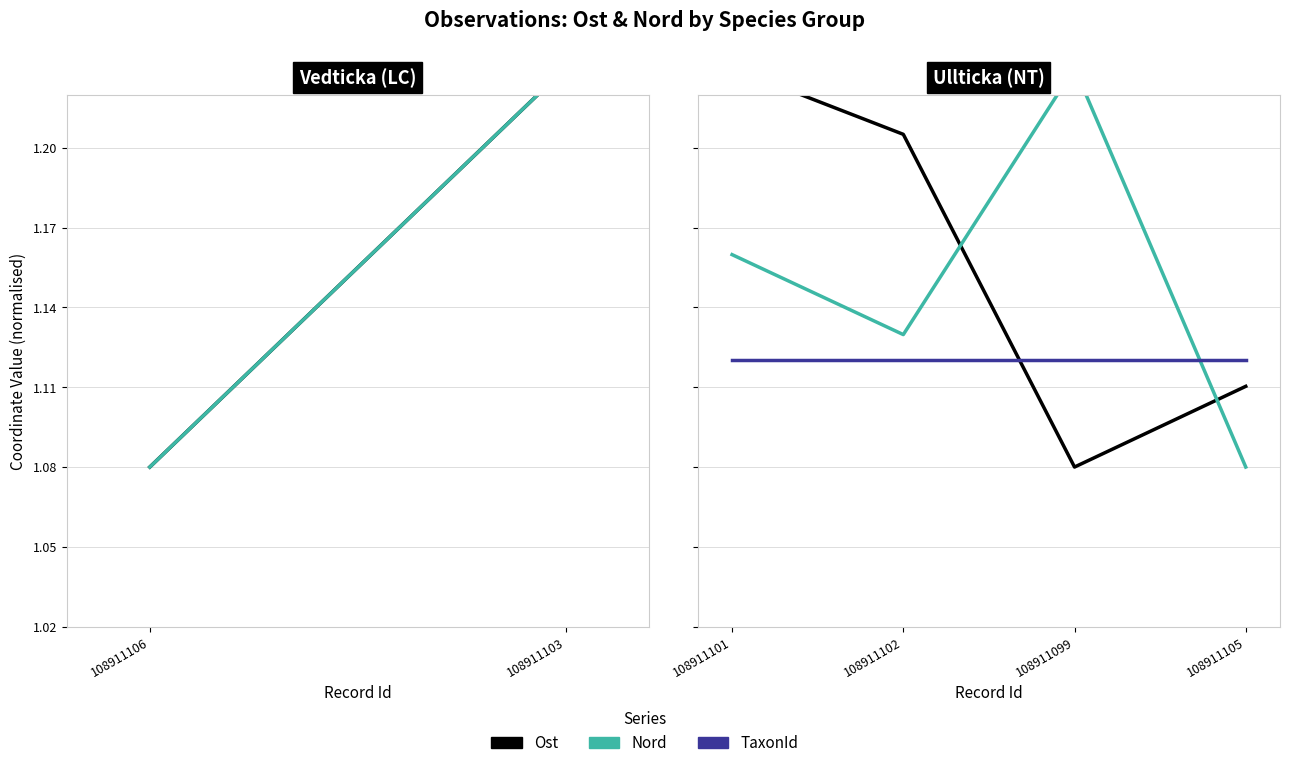

What is the maximum value shown in the chart?

1.2